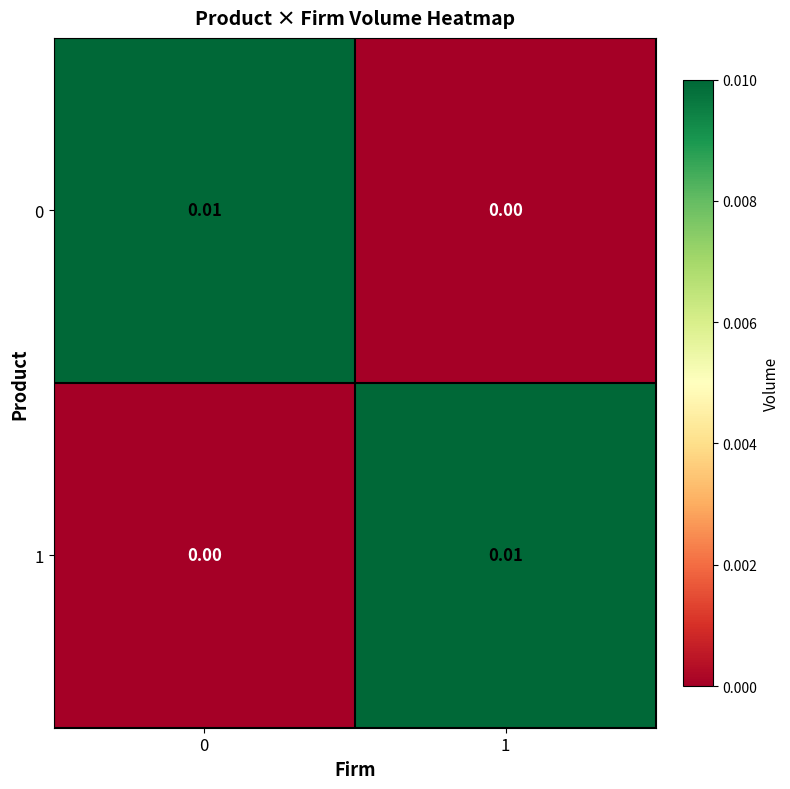

Count the number of data series in this chart.

2